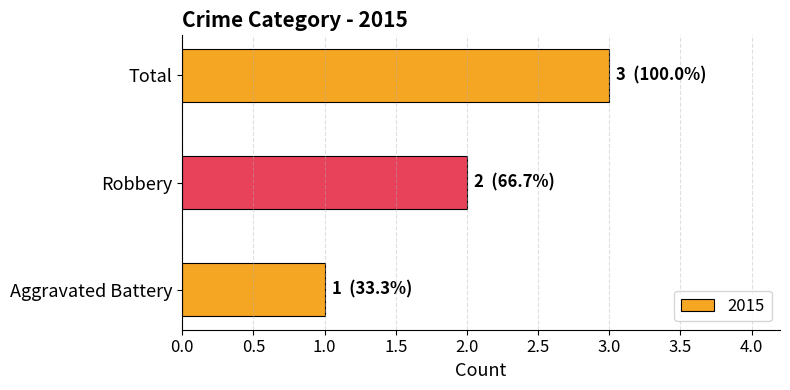

At which category does the chart reach its minimum across all series?

Aggravated Battery